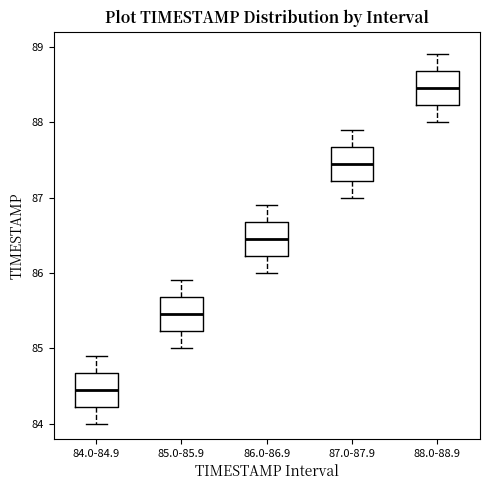

Where is the lower edge of the box for 88.0-88.9 on the y-axis? The values are not printed on the chart, so give them approximately, as read against the axis.

88.2